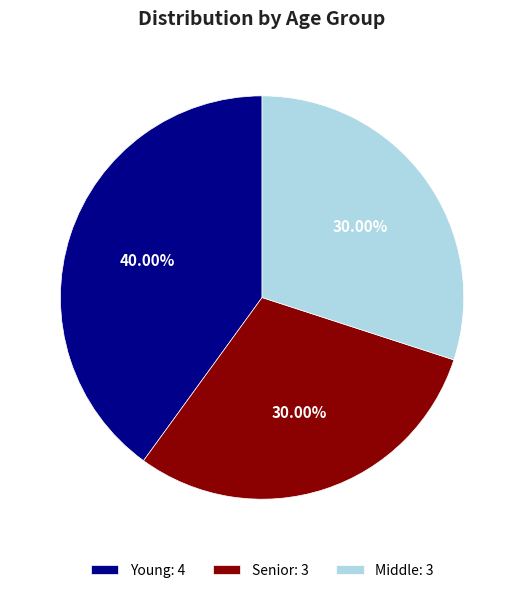

How many slices are in this pie chart?

3